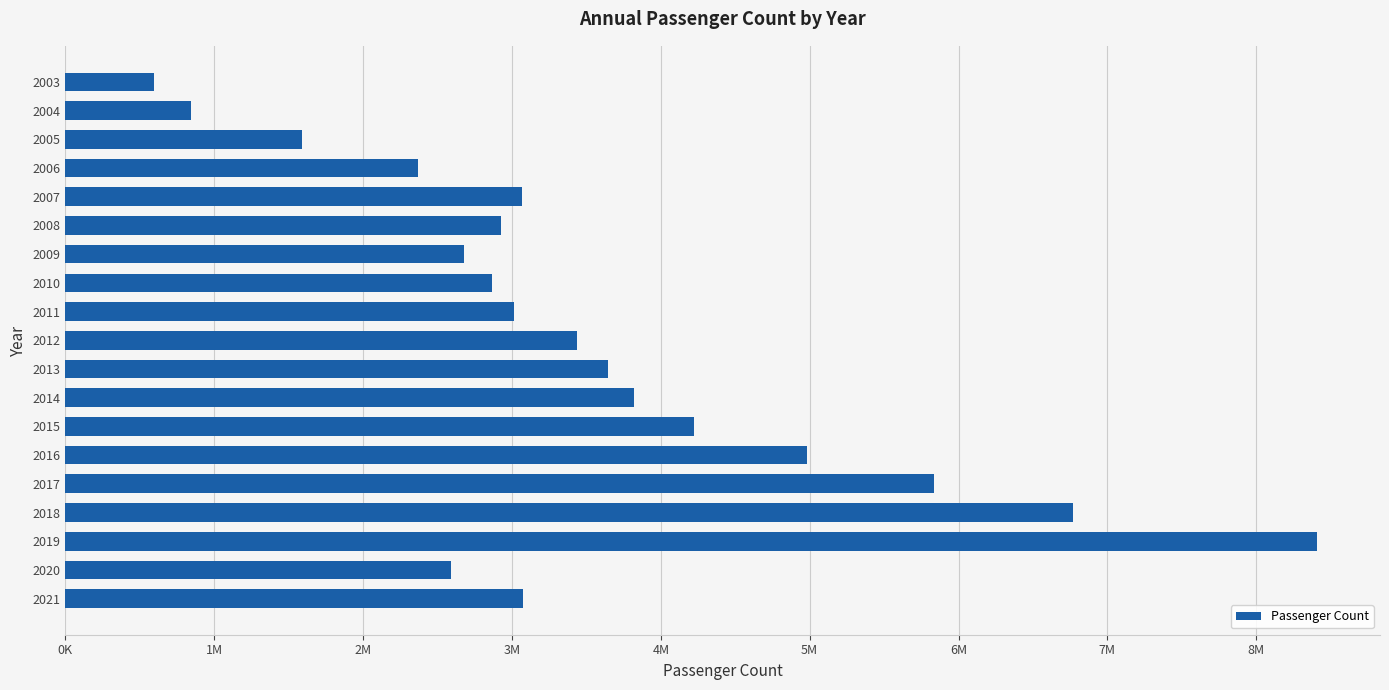

What is the sum of all values?

66728665